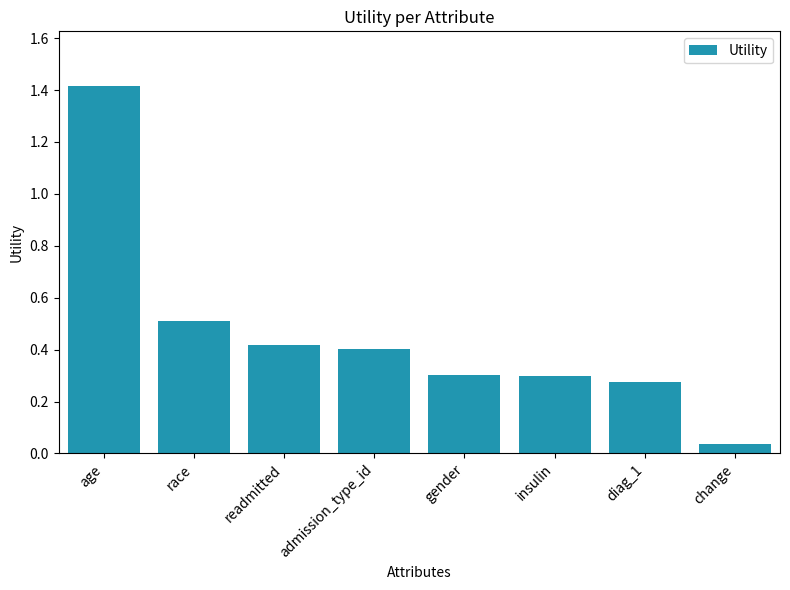

What is the label of the 4th bar from the right?

gender